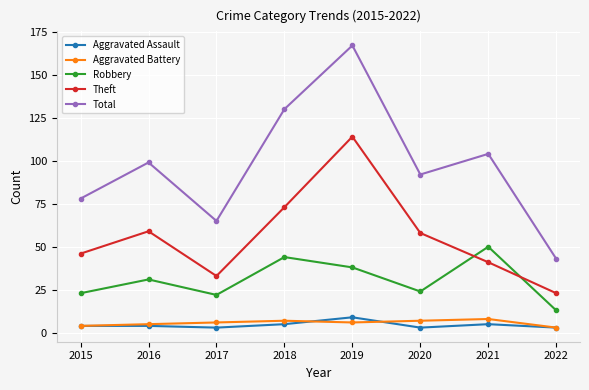

At which category is the sum across all series the highest?

2019